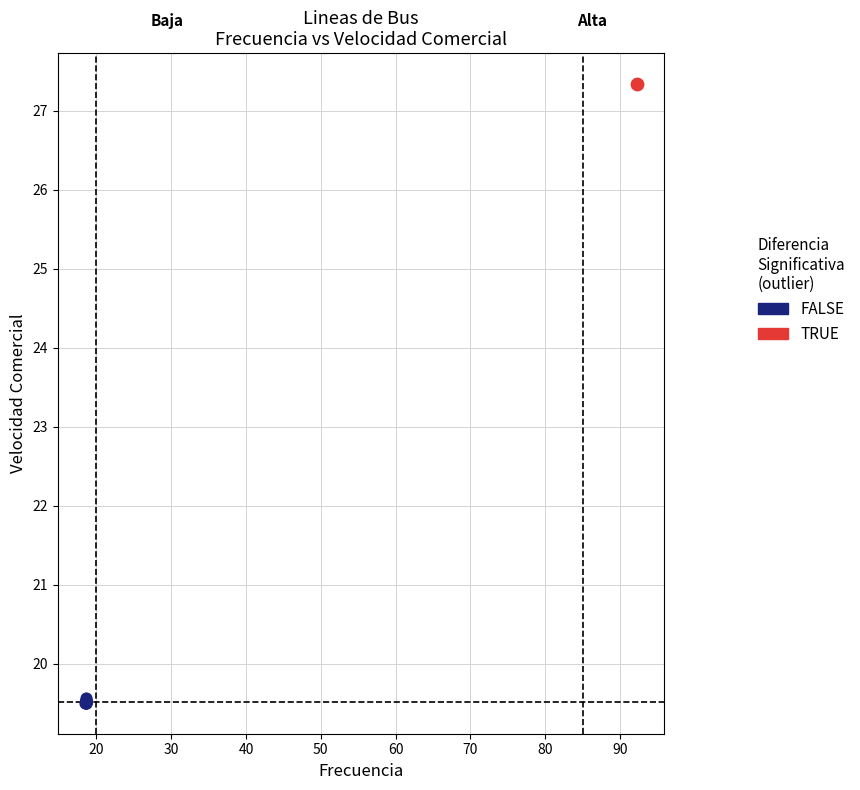

What are all the series names shown in the legend?

FALSE, TRUE